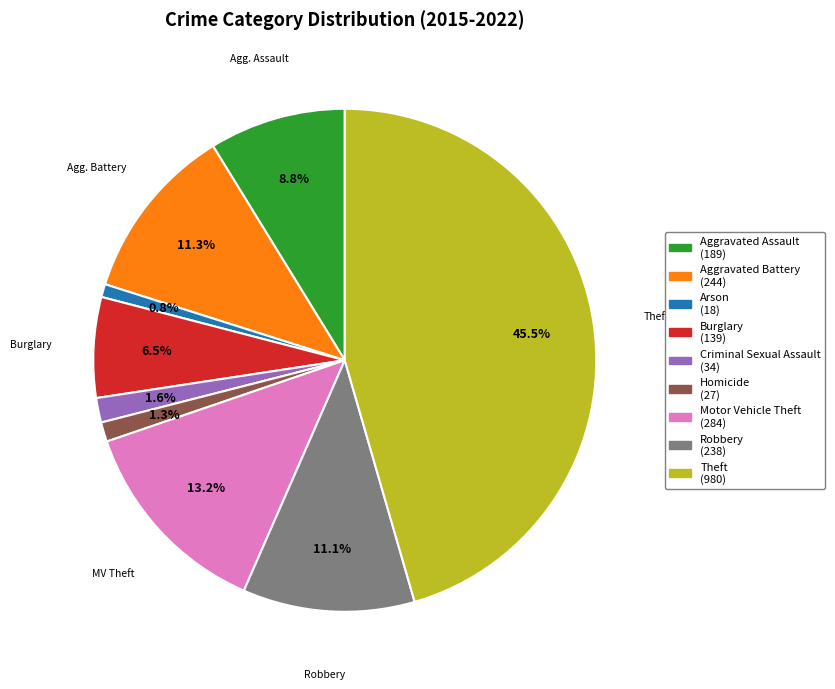

Is there any slice that represents more than half of the pie?

No